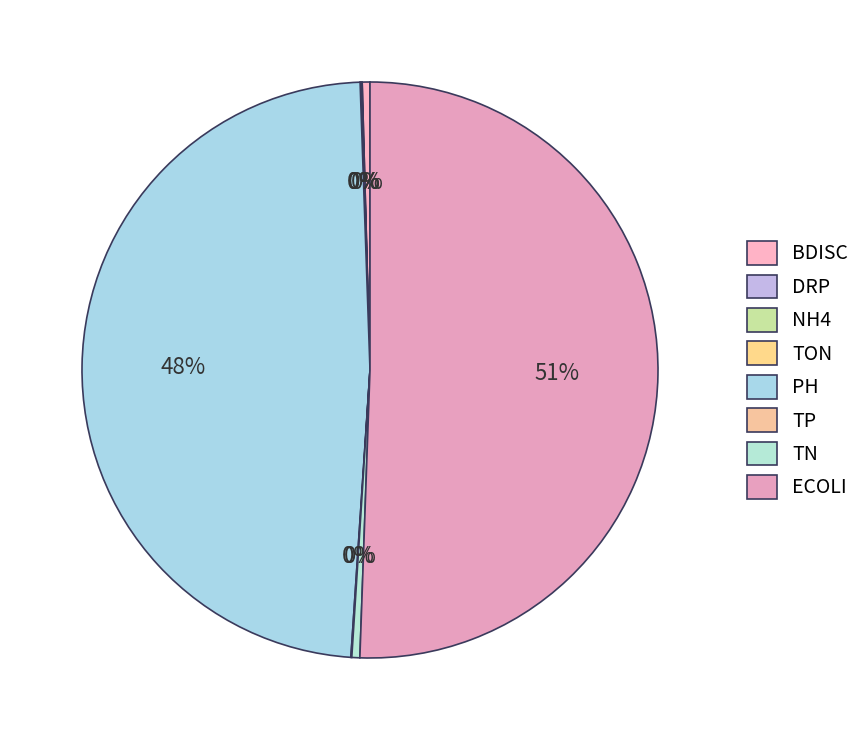

Which slice is the smallest?

TON